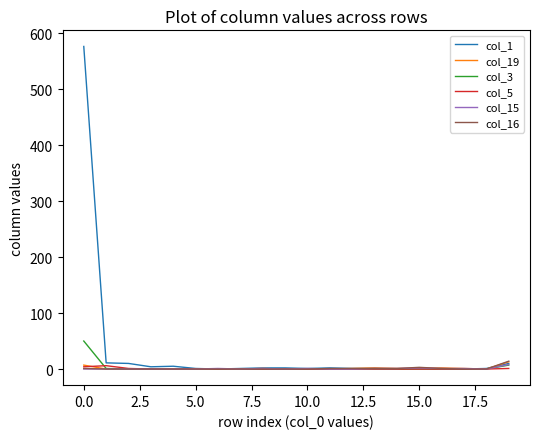

What is the difference between the maximum and second lowest values in the col_1 series?

576